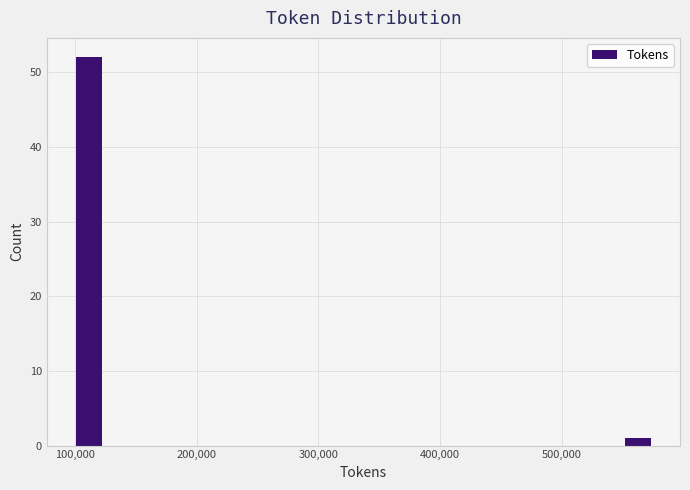

Read against the x-axis, roughly where is the centre of the tallest bar?

110000